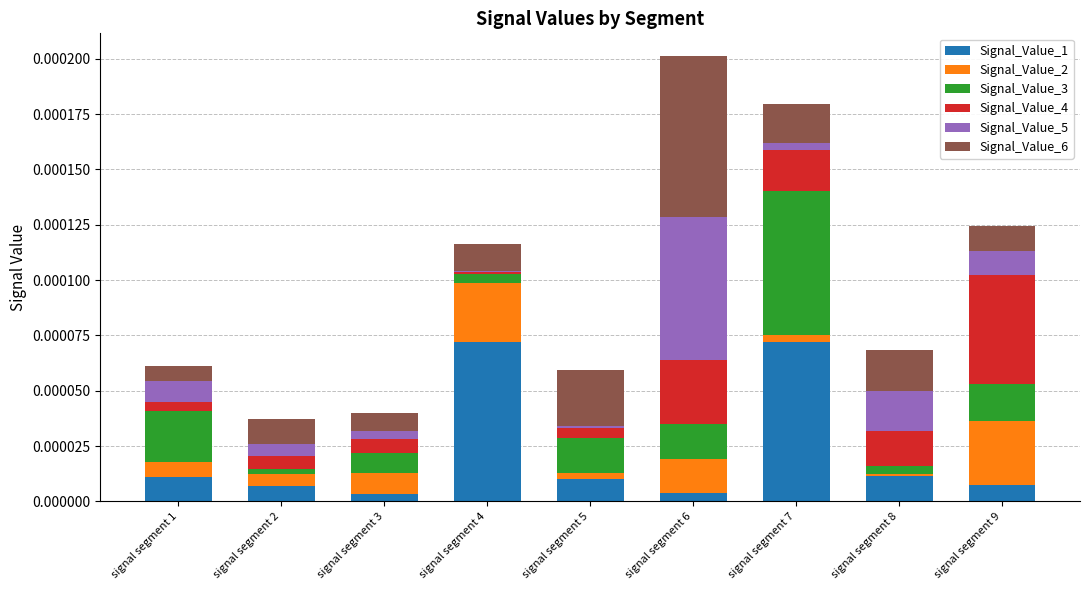

Are the bars grouped side by side (vs. stacked)?

No